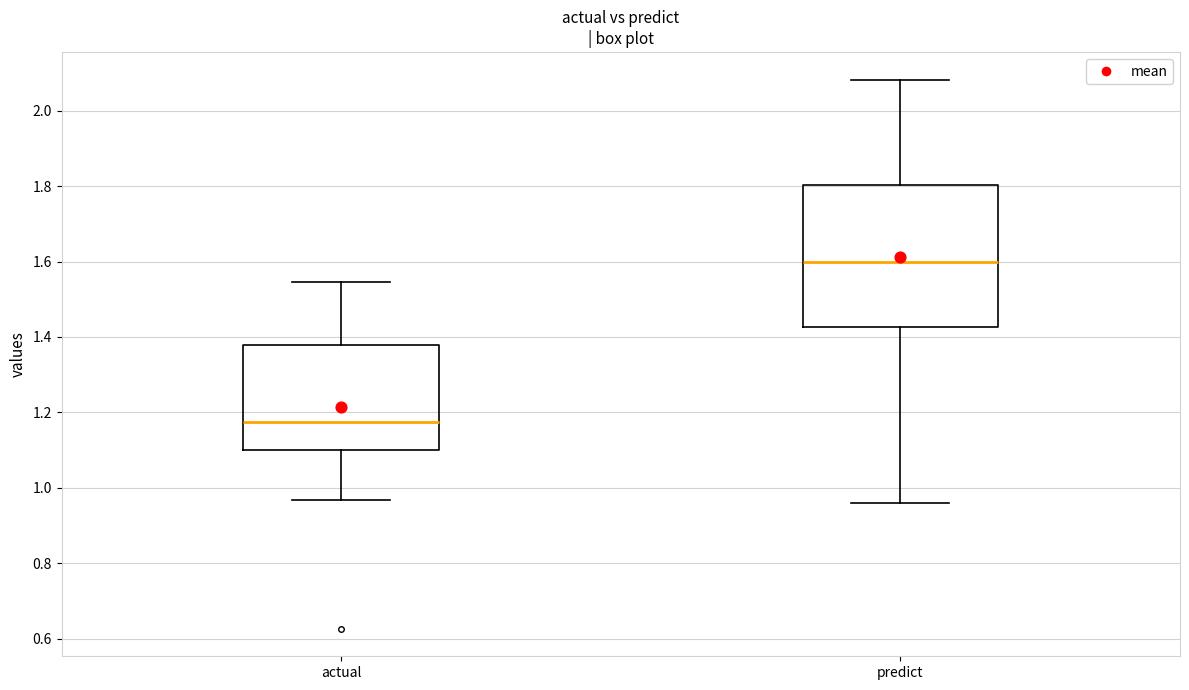

Where is the upper edge of the box for actual on the y-axis? The values are not printed on the chart, so give them approximately, as read against the axis.

1.38